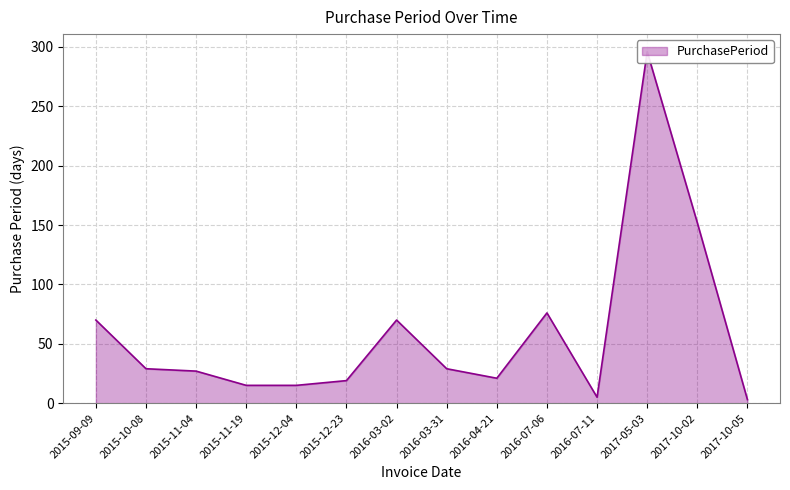

Rank the categories by value from lowest to highest.

2017-10-05, 2016-07-11, 2015-11-19, 2015-12-04, 2015-12-23, 2016-04-21, 2015-11-04, 2015-10-08, 2016-03-31, 2015-09-09, 2016-03-02, 2016-07-06, 2017-10-02, 2017-05-03